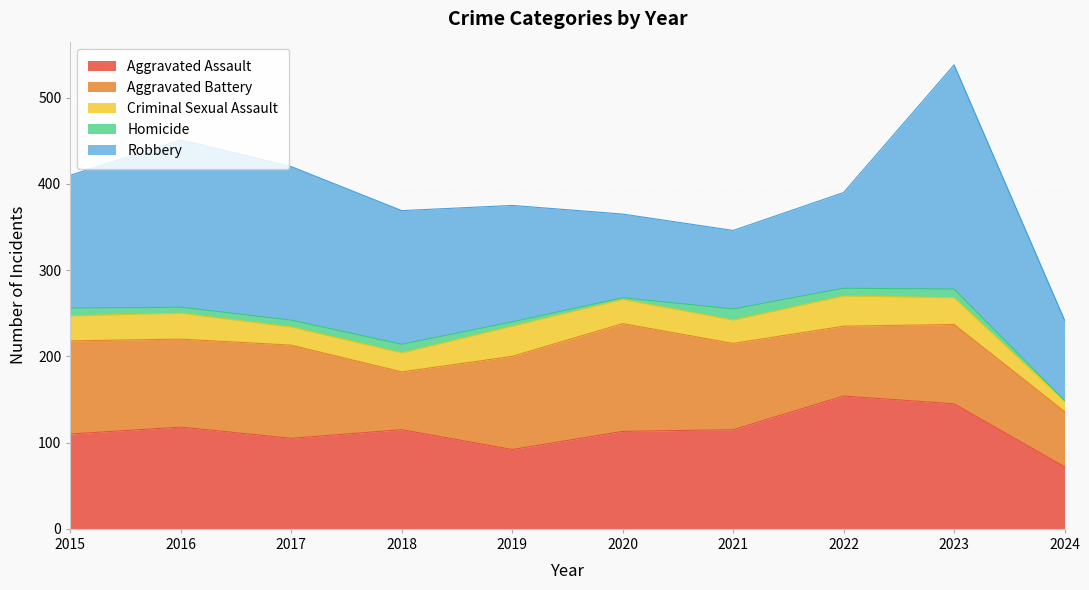

How many interior local peaks does the Criminal Sexual Assault series have?

3